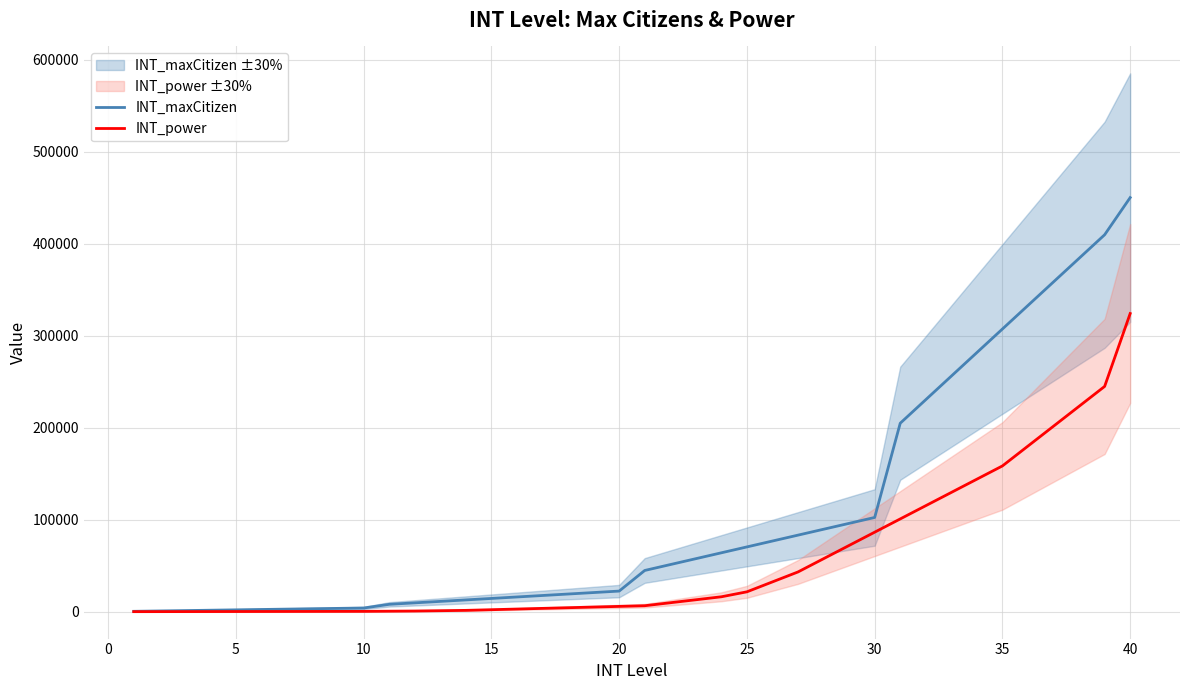

Does the chart have visible grid lines?

Yes